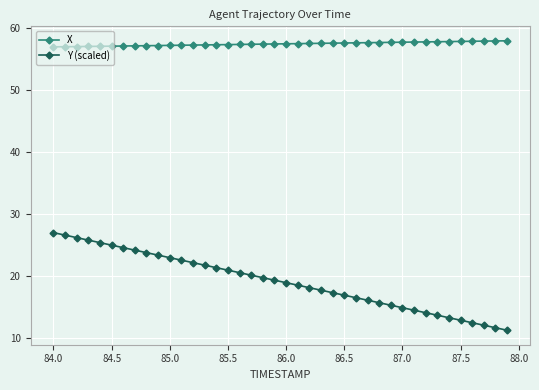

True or false: Y (scaled) and X intersect in this chart.

False